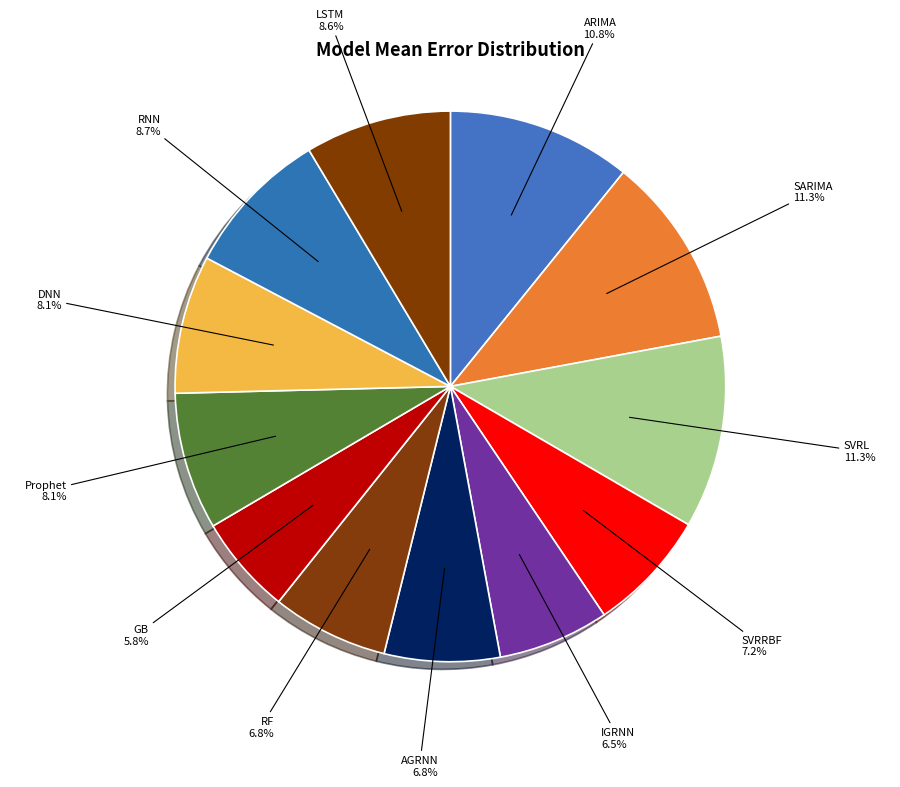

Rank the categories by value from lowest to highest.

GB, IGRNN, AGRNN, RF, SVRRBF, Prophet, DNN, LSTM, RNN, ARIMA, SARIMA, SVRL